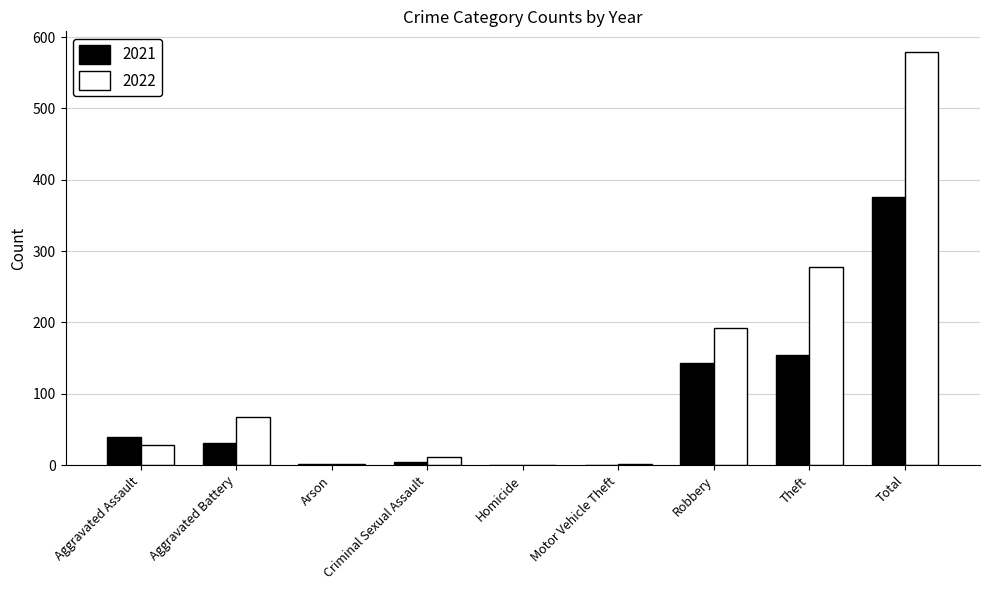

Is it true that 2022 equals 877 at Total?

False